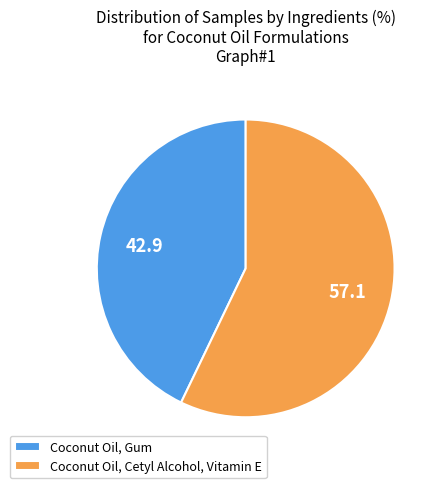

Is there any slice that represents more than half of the pie?

Yes